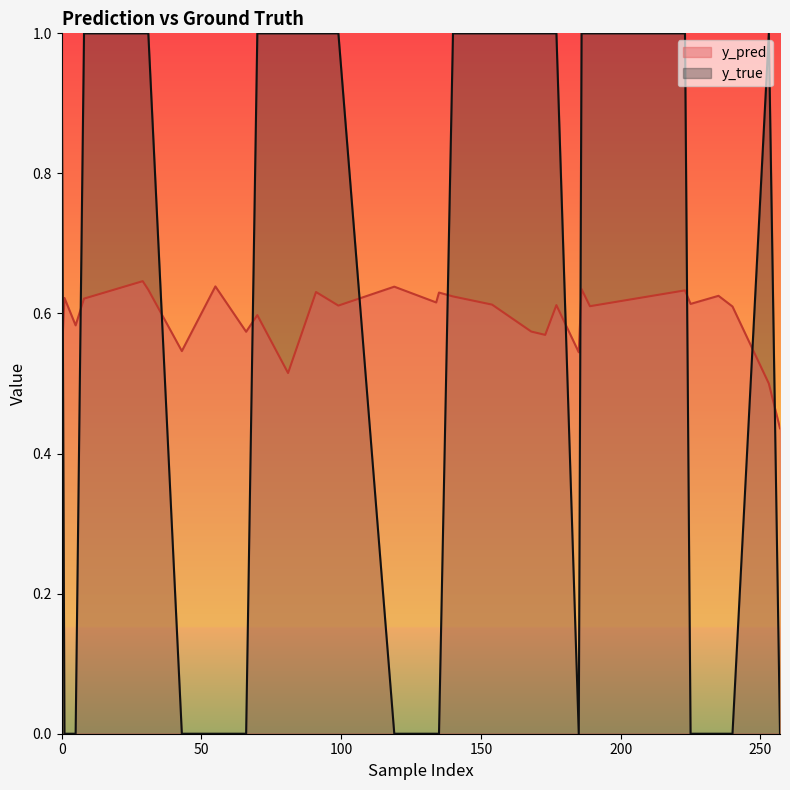

The value of y_true at 66 is 0.7. True or false?

False